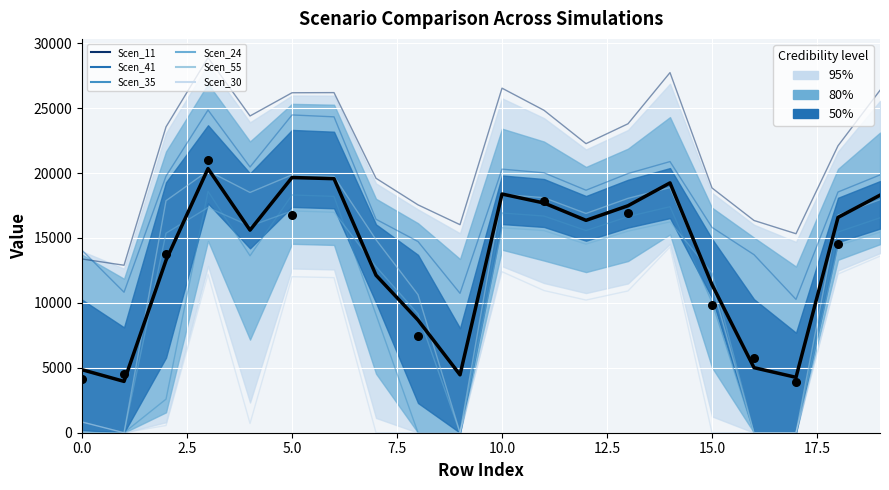

Which series contains the highest Y value?

Scen_11